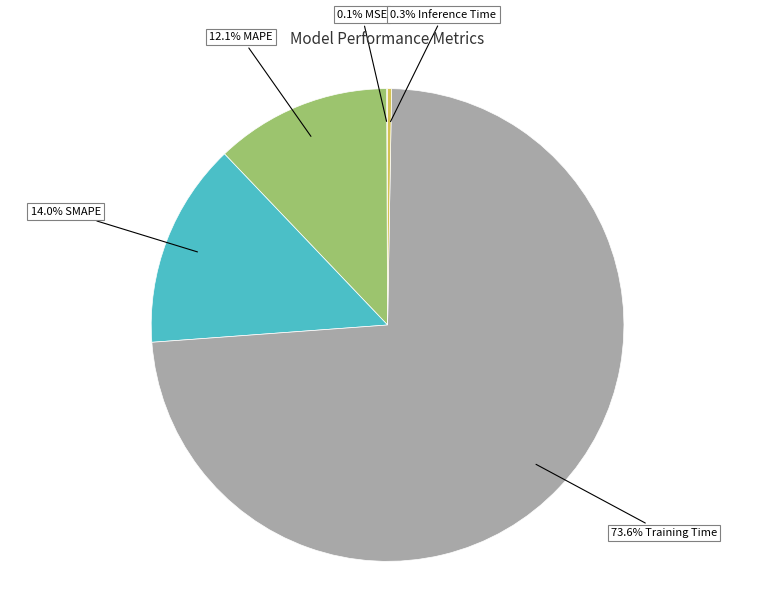

What is the smallest slice in the pie chart?

MSE